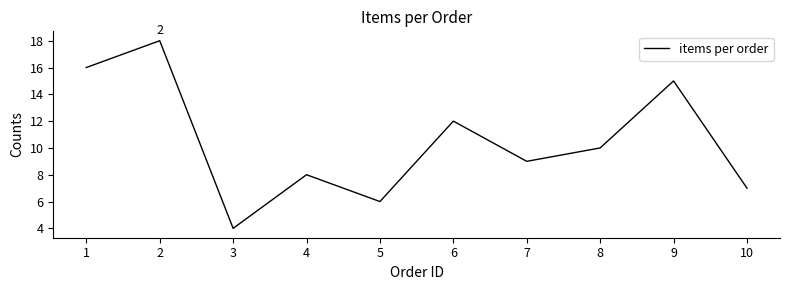

What is the maximum value shown in the chart?

18